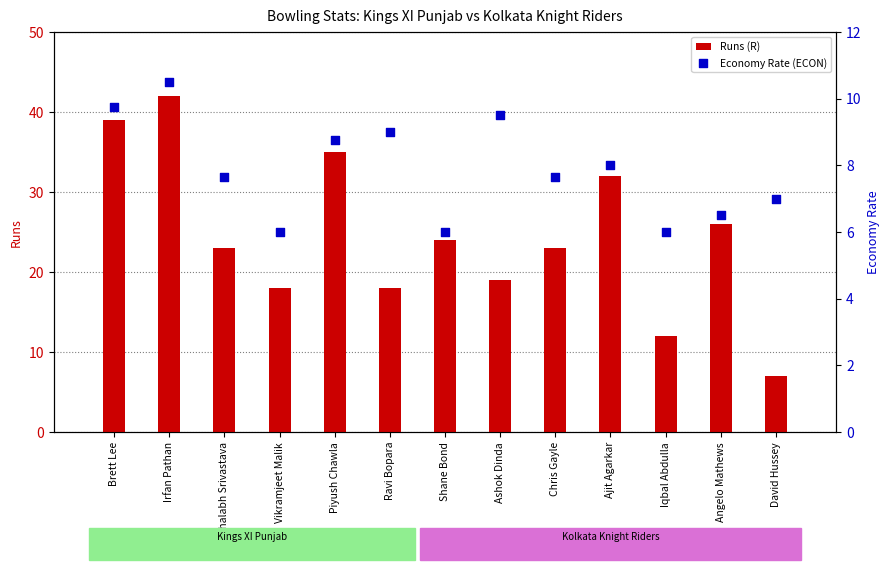

Which series reaches the minimum Y coordinate?

Economy Rate (ECON)